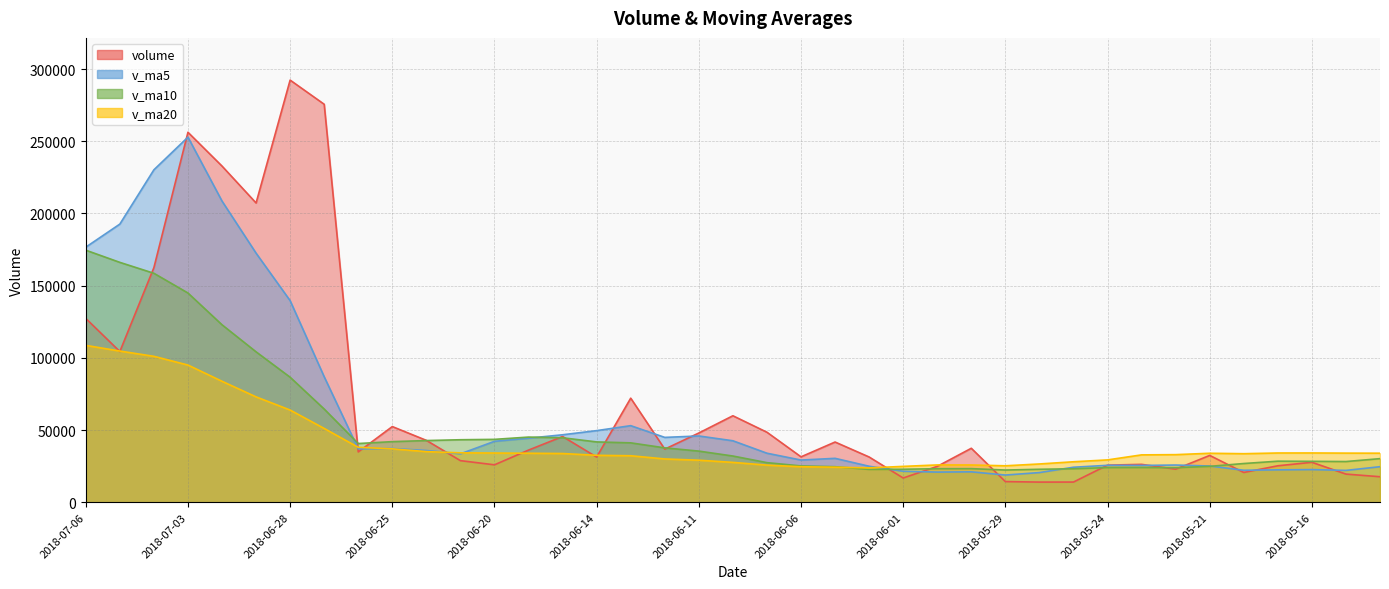

At which label does v_ma10 reach its minimum?

2018-05-29